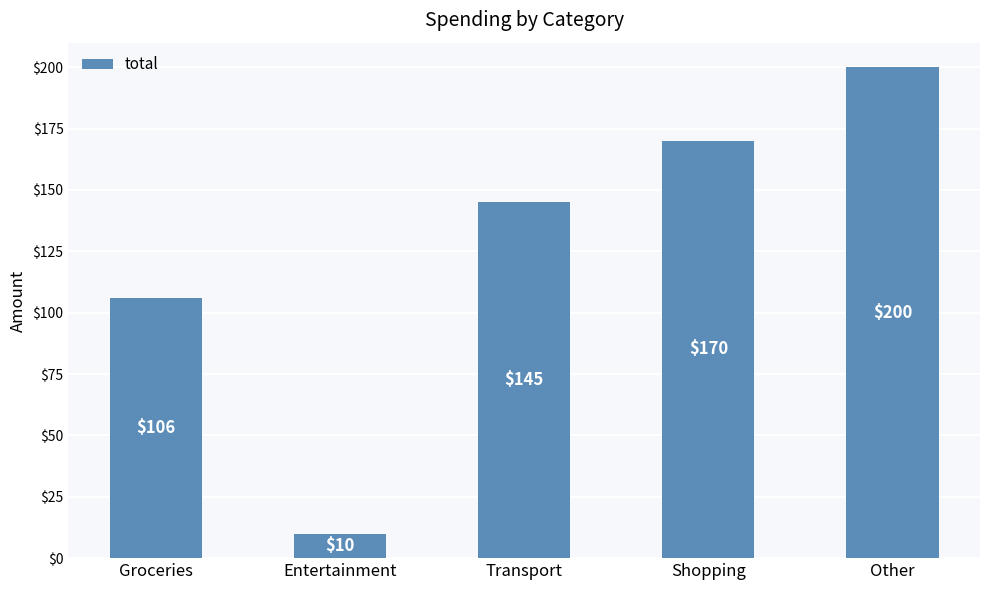

Reading left to right, what are all the values shown in this chart?

Groceries=106	Entertainment=10	Transport=145	Shopping=170	Other=200